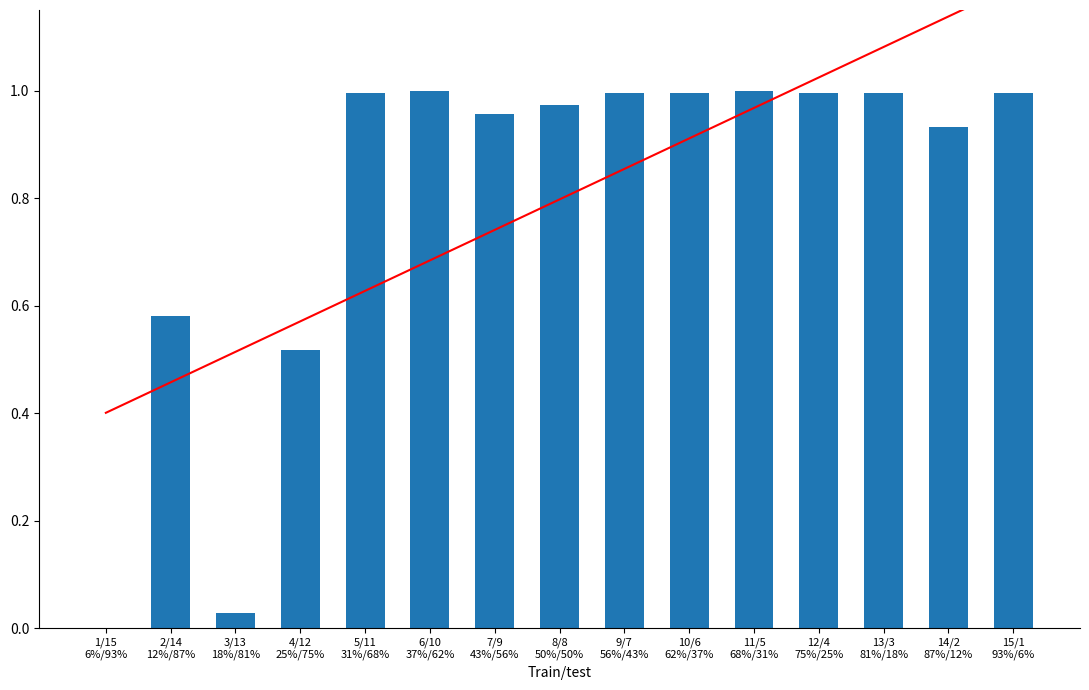

Reading left to right, extract all data points from this chart.

trend: 1/15
6%/93%=0.4	2/14
12%/87%=0.5	3/13
18%/81%=0.5	4/12
25%/75%=0.6	5/11
31%/68%=0.6	6/10
37%/62%=0.7	7/9
43%/56%=0.7	8/8
50%/50%=0.8	9/7
56%/43%=0.9	10/6
62%/37%=0.9	11/5
68%/31%=1.0	12/4
75%/25%=1.0	13/3
81%/18%=1.1	14/2
87%/12%=1.1	15/1
93%/6%=1.2
col_13 (normalized): 1/15
6%/93%=0.0	2/14
12%/87%=0.6	3/13
18%/81%=0.0	4/12
25%/75%=0.5	5/11
31%/68%=1.0	6/10
37%/62%=1.0	7/9
43%/56%=1.0	8/8
50%/50%=1.0	9/7
56%/43%=1.0	10/6
62%/37%=1.0	11/5
68%/31%=1.0	12/4
75%/25%=1.0	13/3
81%/18%=1.0	14/2
87%/12%=0.9	15/1
93%/6%=1.0